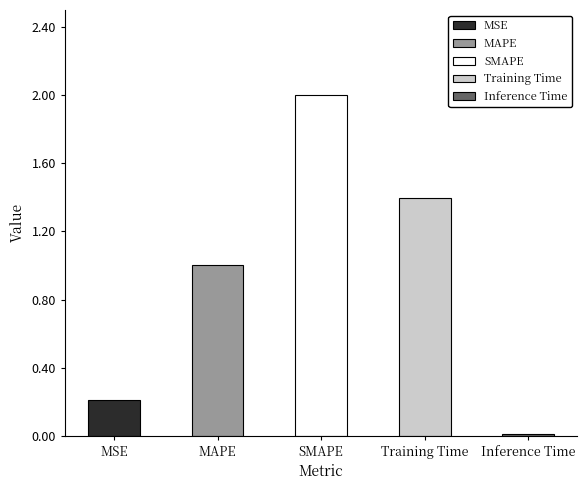

Where does the data first go above 1?

MAPE